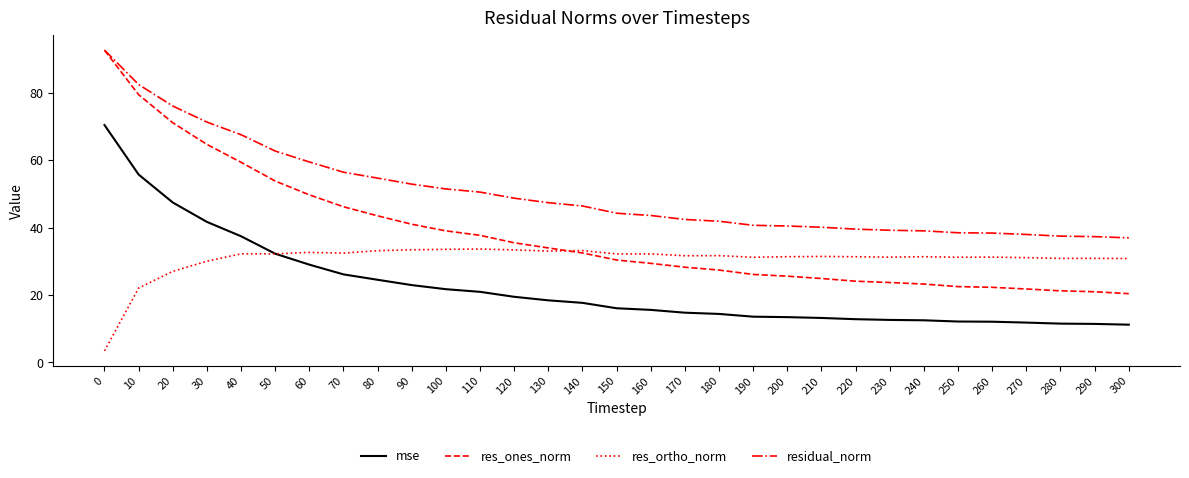

What is the difference between the residual_norm values at 240 and 30?

32.3